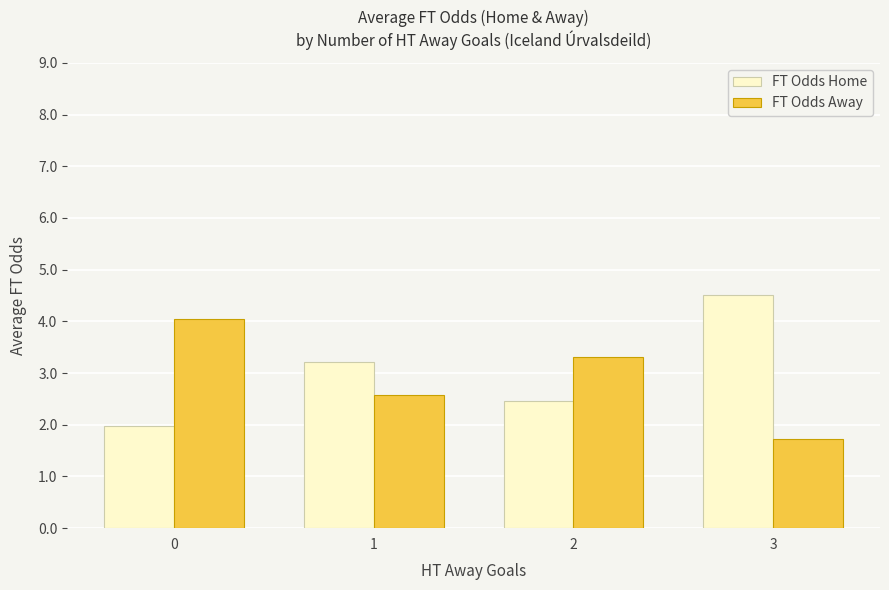

At which label does FT Odds Away reach its minimum?

3